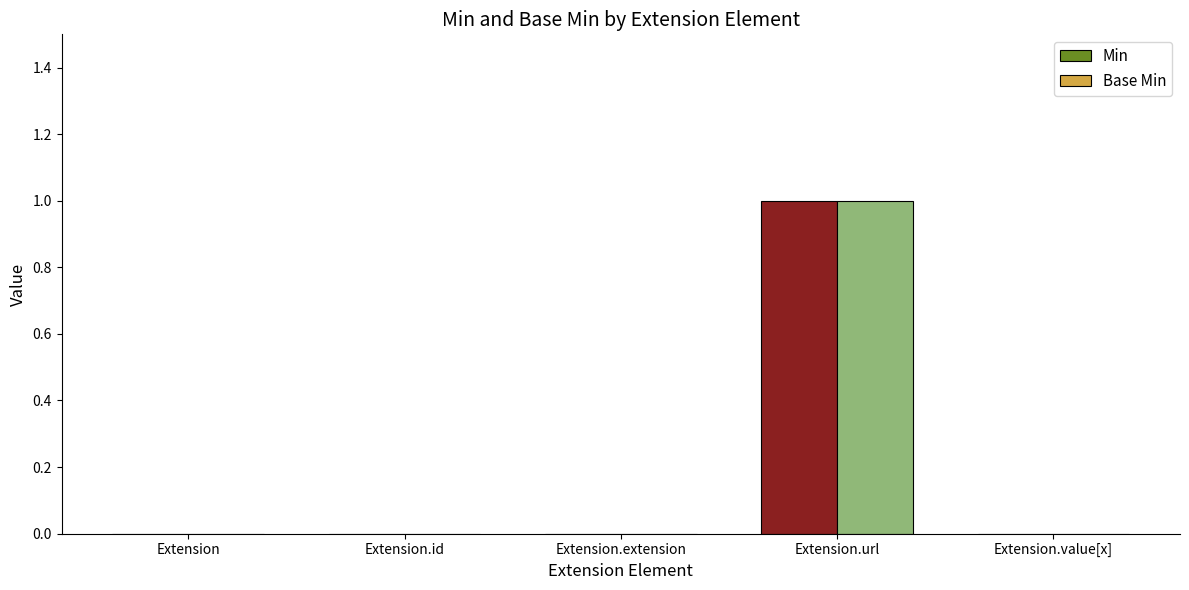

What is the greatest value displayed?

1